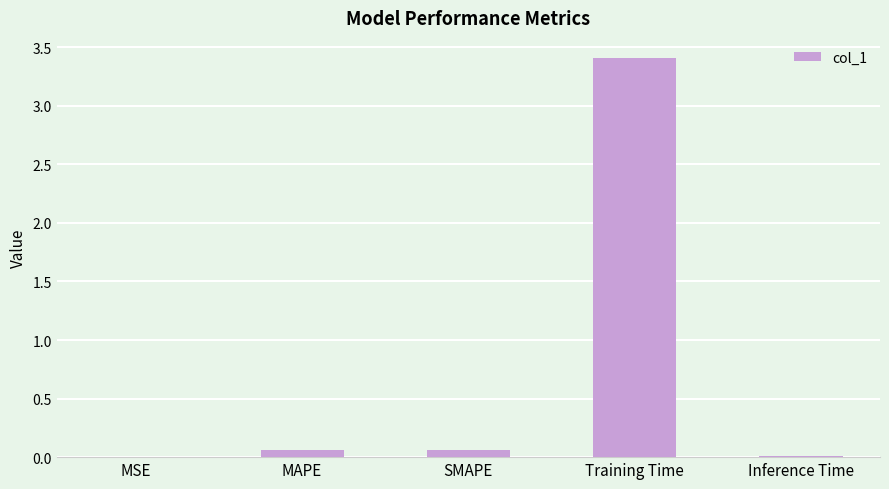

What is the greatest value displayed?

3.4